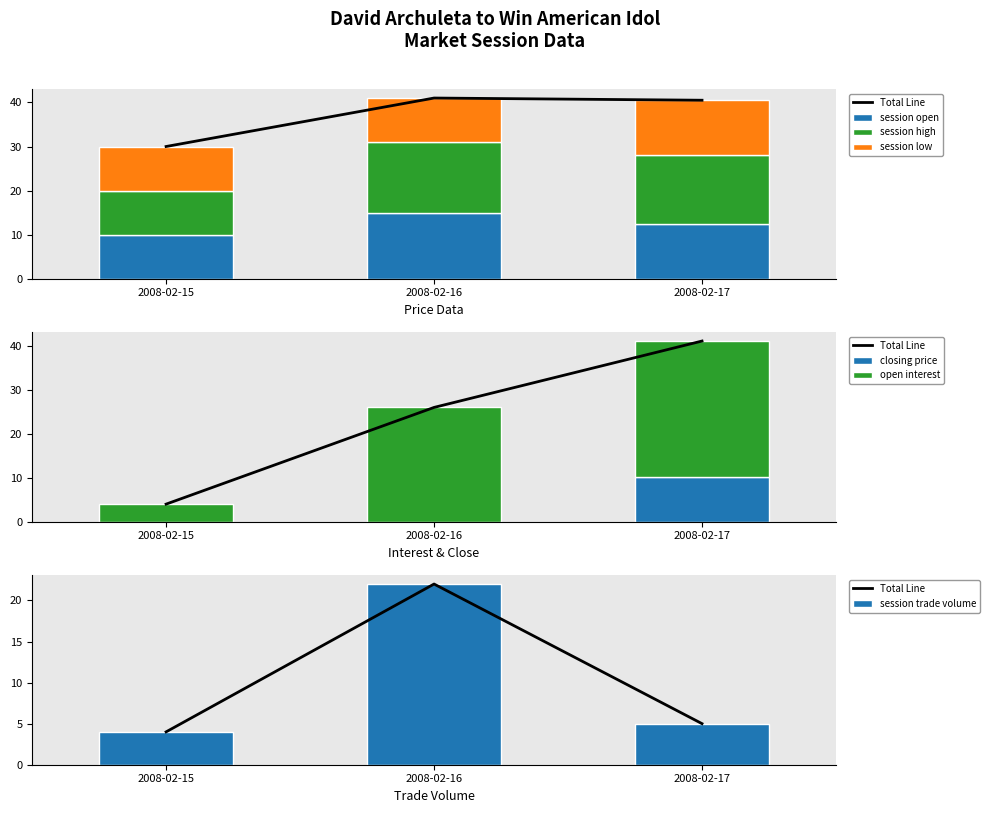

Which series changed the most between 2008-02-15 and 2008-02-16?

open interest